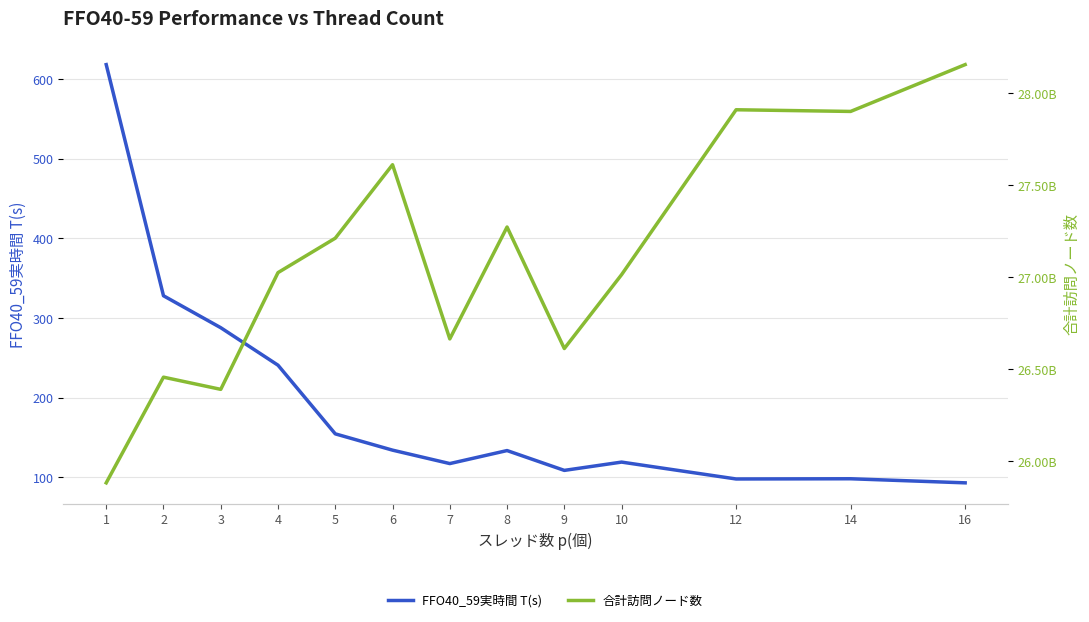

In 合計訪問ノード数, how many points are lower than both neighbors (excluding endpoints)?

4